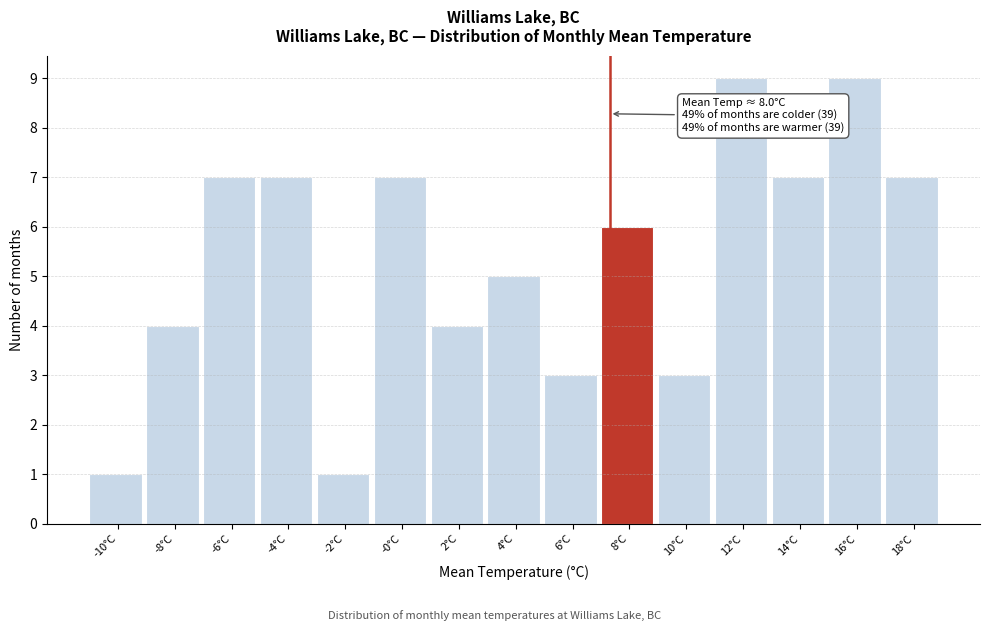

Reading left to right, what are all the values shown in this chart?

-10°C=1	-8°C=4	-6°C=7	-4°C=7	-2°C=1	-0°C=7	2°C=4	4°C=5	6°C=3	8°C=6	10°C=3	12°C=9	14°C=7	16°C=9	18°C=7